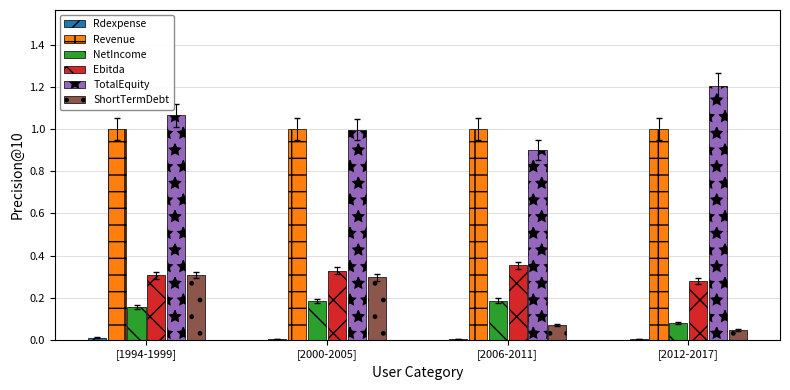

The TotalEquity series shows 1.0 at [2000-2005]. True or false?

True